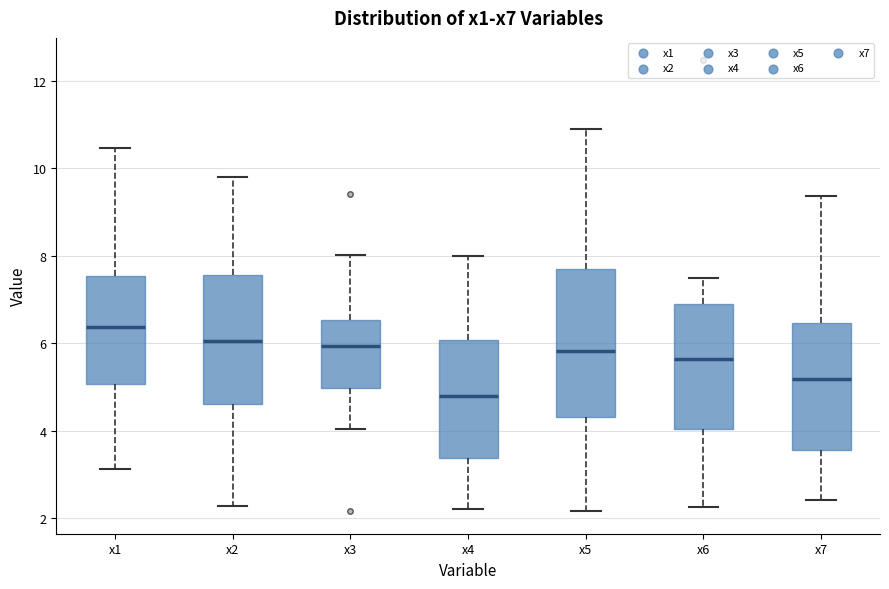

Where is the lower edge of the box for x1 on the y-axis? The values are not printed on the chart, so give them approximately, as read against the axis.

5.0